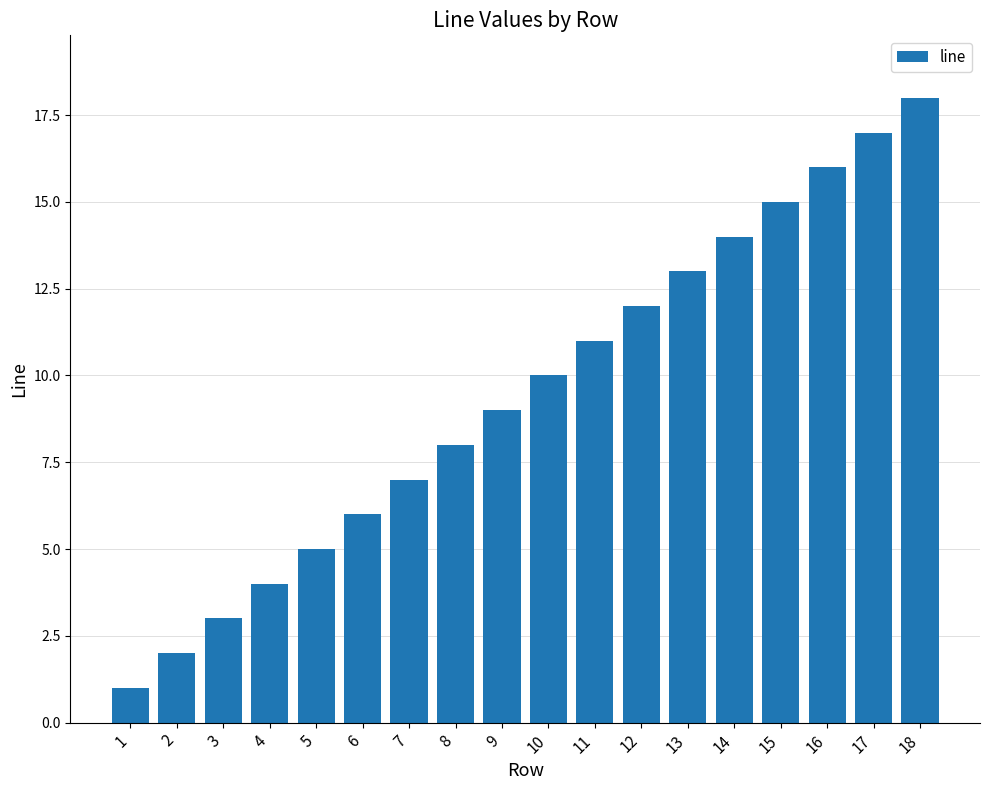

What is the value of the 17th bar from the left?

17